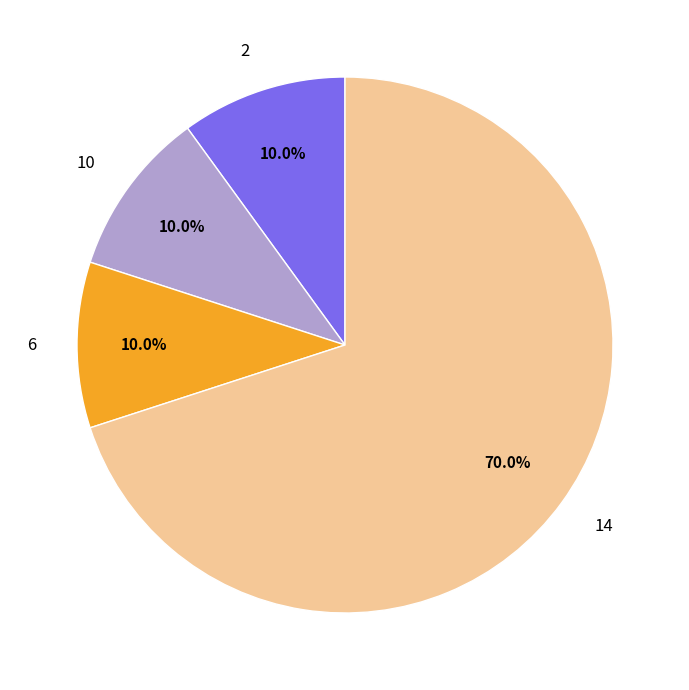

To the nearest percent, what is the combined percentage of 10 and 14?

80%